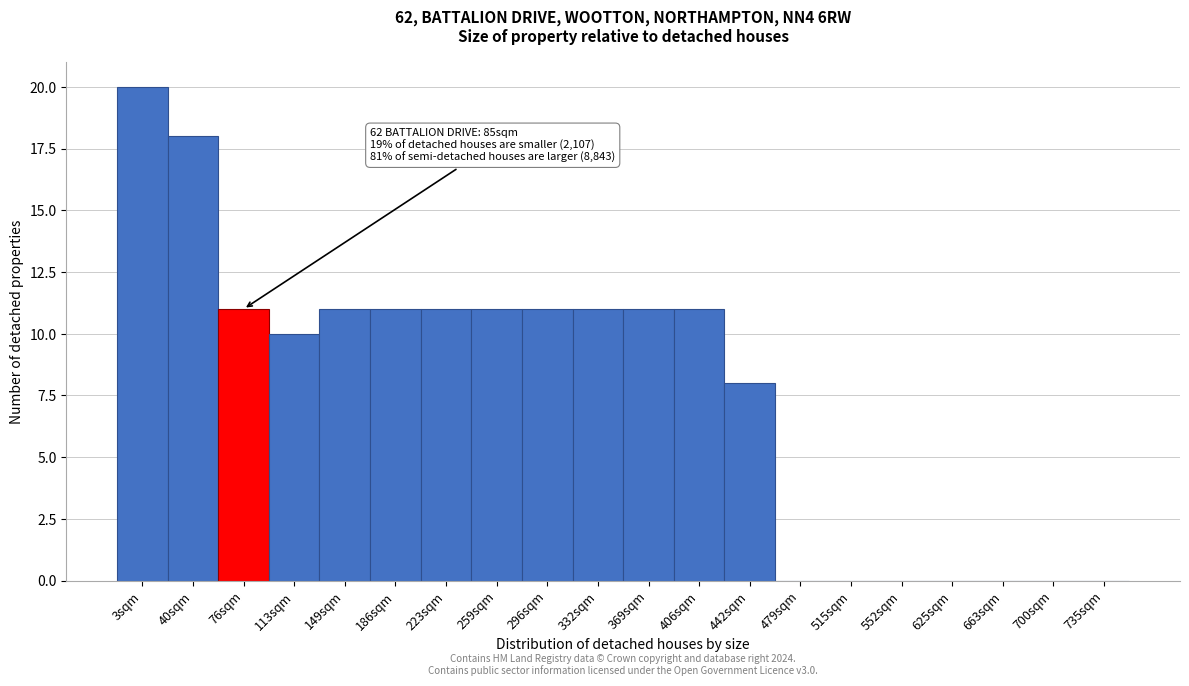

Reading left to right, transcribe all the data shown in this chart.

3sqm=20	40sqm=18	76sqm=11	113sqm=10	149sqm=11	186sqm=11	223sqm=11	259sqm=11	296sqm=11	332sqm=11	369sqm=11	406sqm=11	442sqm=8	479sqm=0	515sqm=0	552sqm=0	625sqm=0	663sqm=0	700sqm=0	735sqm=0